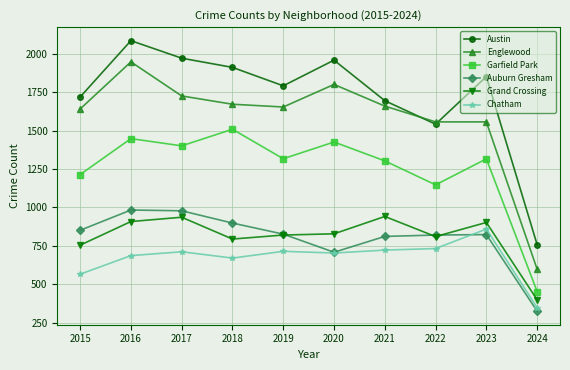

True or false: Austin and Garfield Park intersect in this chart.

False